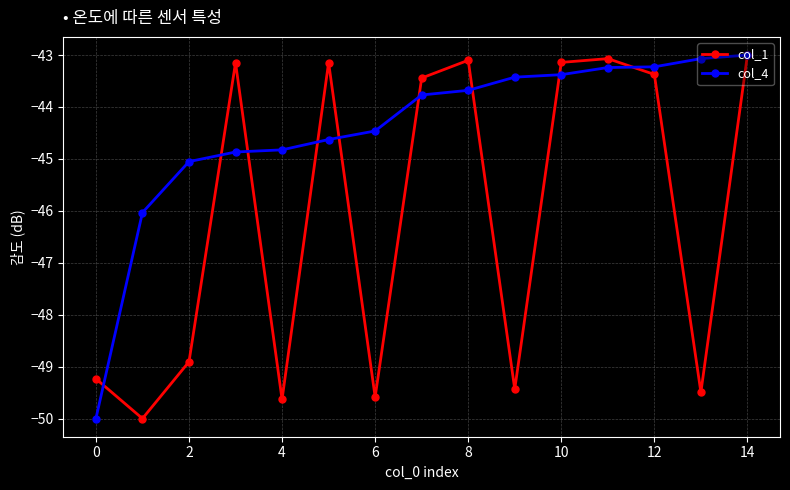

How many data points in col_1 are less than -43?

14